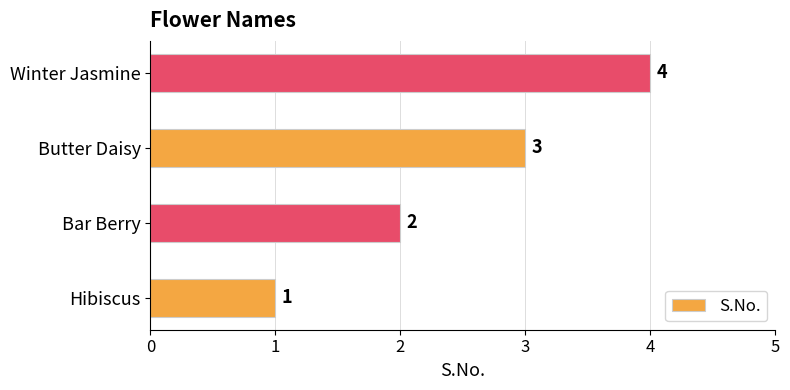

At which label is the value closest to 2?

Bar Berry